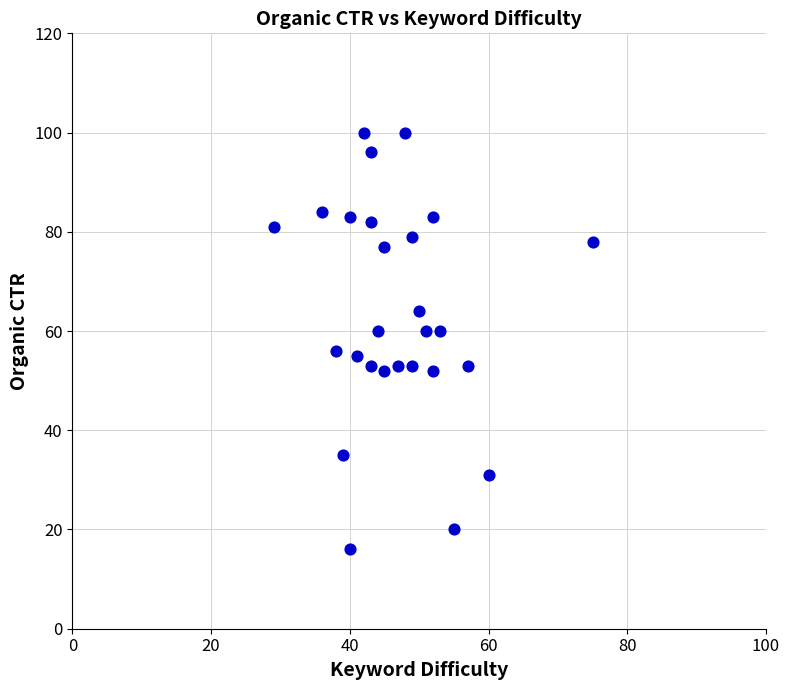

What is the range of X values (max minus min)?

46